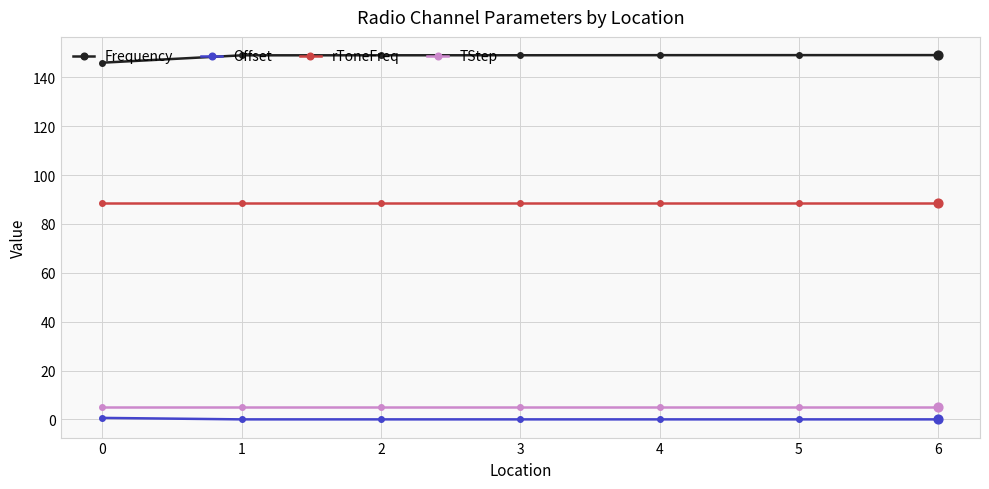

Which series has the largest total across all categories?

Frequency